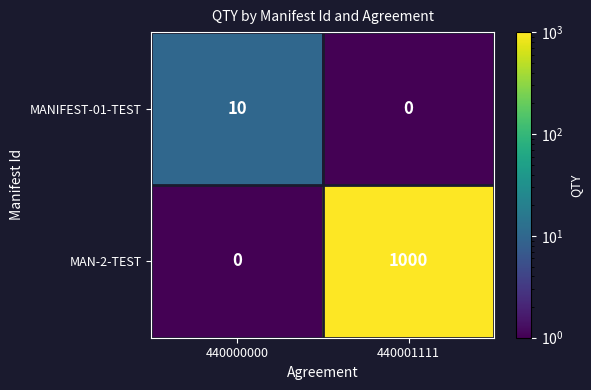

What is the difference between the MANIFEST-01-TEST values at 440000000 and 440001111?

10